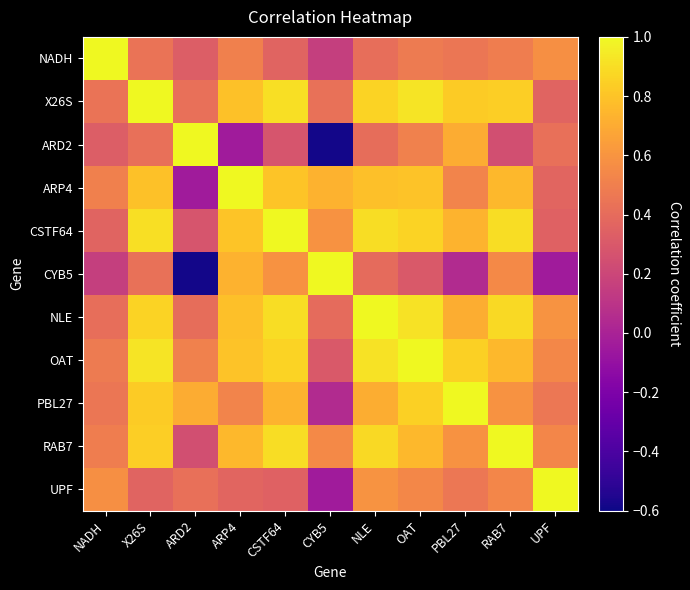

List the series in order of their peak value, highest first.

NADH, X26S, ARD2, ARP4, CSTF64, CYB5, NLE, OAT, PBL27, RAB7, UPF